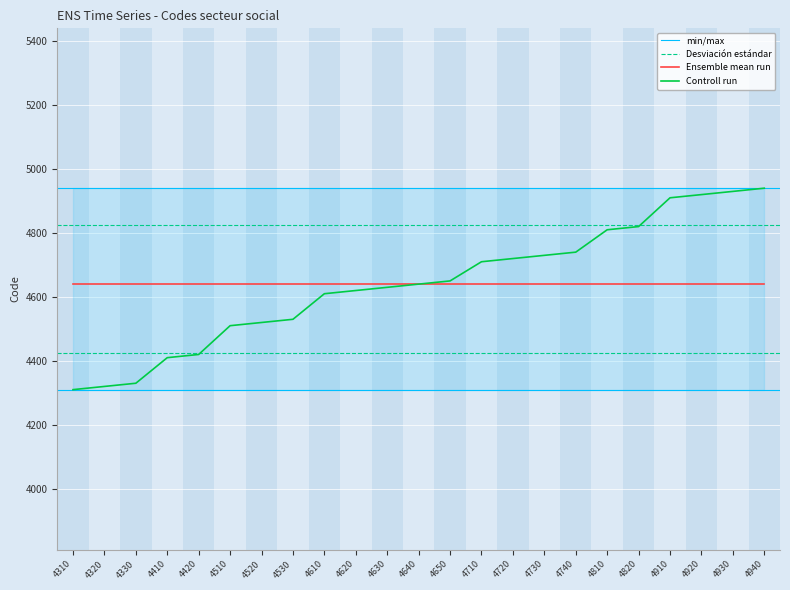

True or false: the data has more than 2 interior local peaks.

False